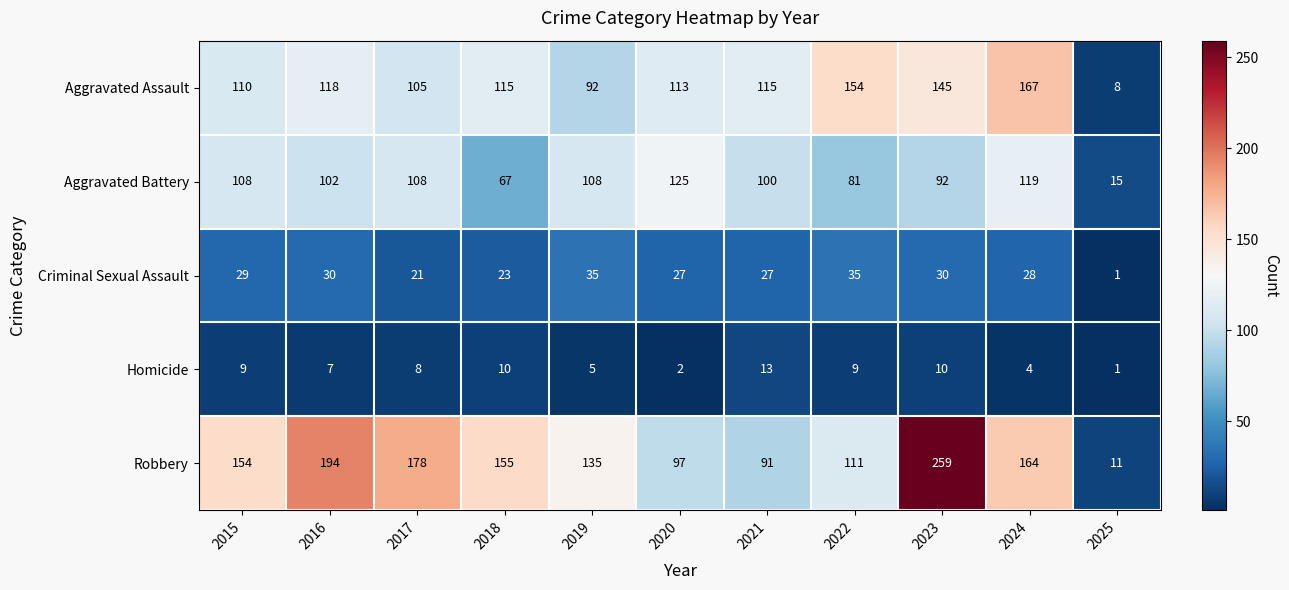

What is the average value of the Aggravated Assault series?

113